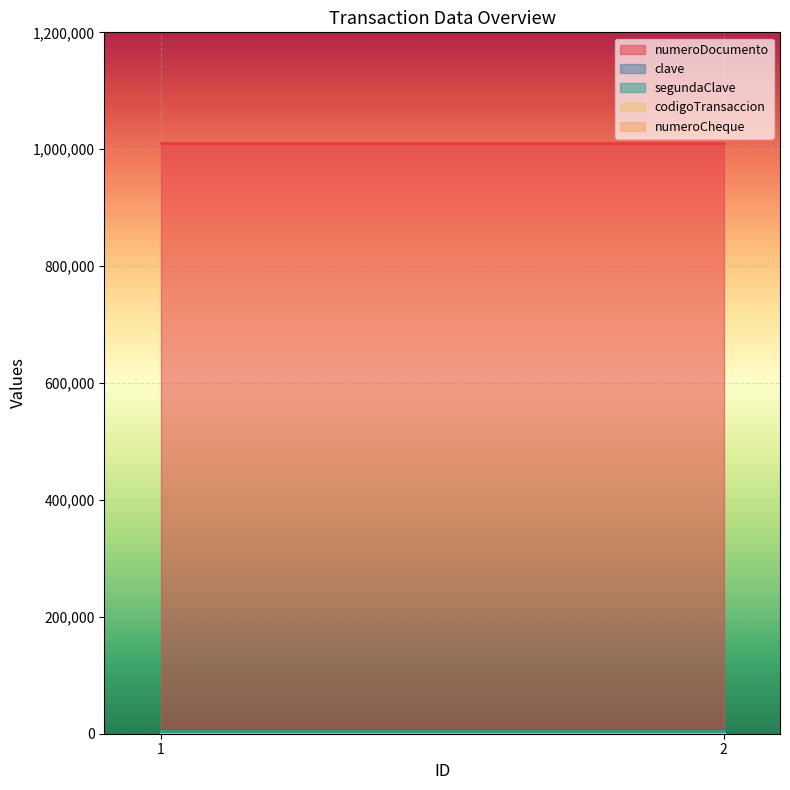

Is the value of segundaClave at 2 greater than the value of codigoTransaccion at 1?

Yes